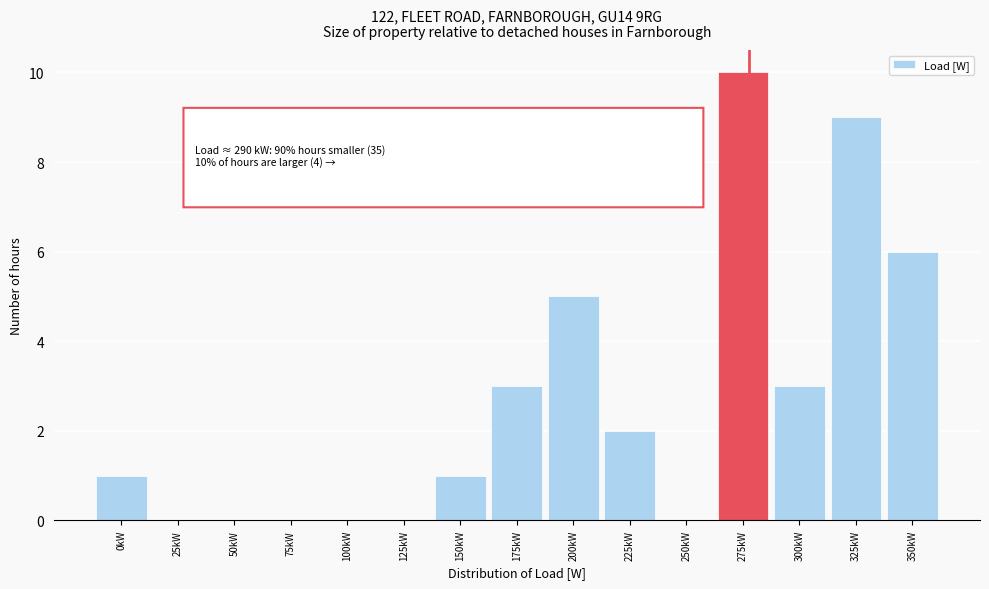

Reading left to right, transcribe all the data shown in this chart.

0kW=1	25kW=0	50kW=0	75kW=0	100kW=0	125kW=0	150kW=1	175kW=3	200kW=5	225kW=2	250kW=0	275kW=10	300kW=3	325kW=9	350kW=6